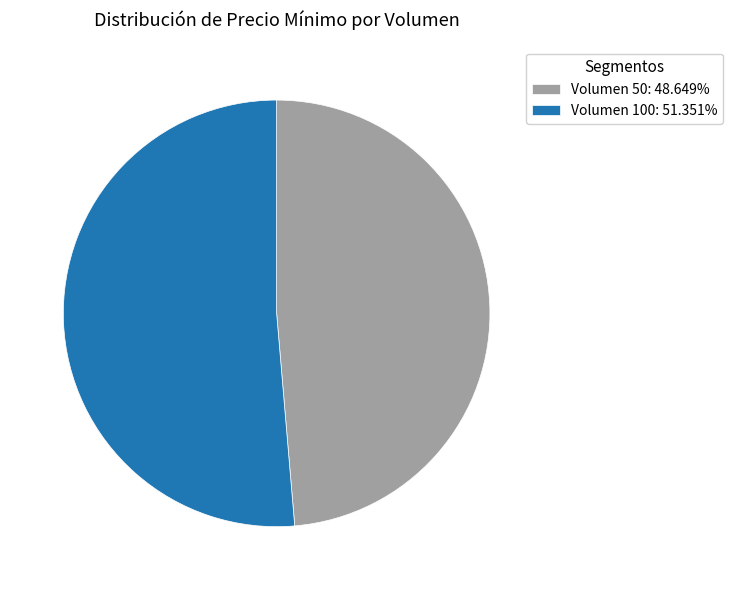

Approximately how many times larger is the value at Volumen 100: 51.351% compared to Volumen 50: 48.649%?

1.1